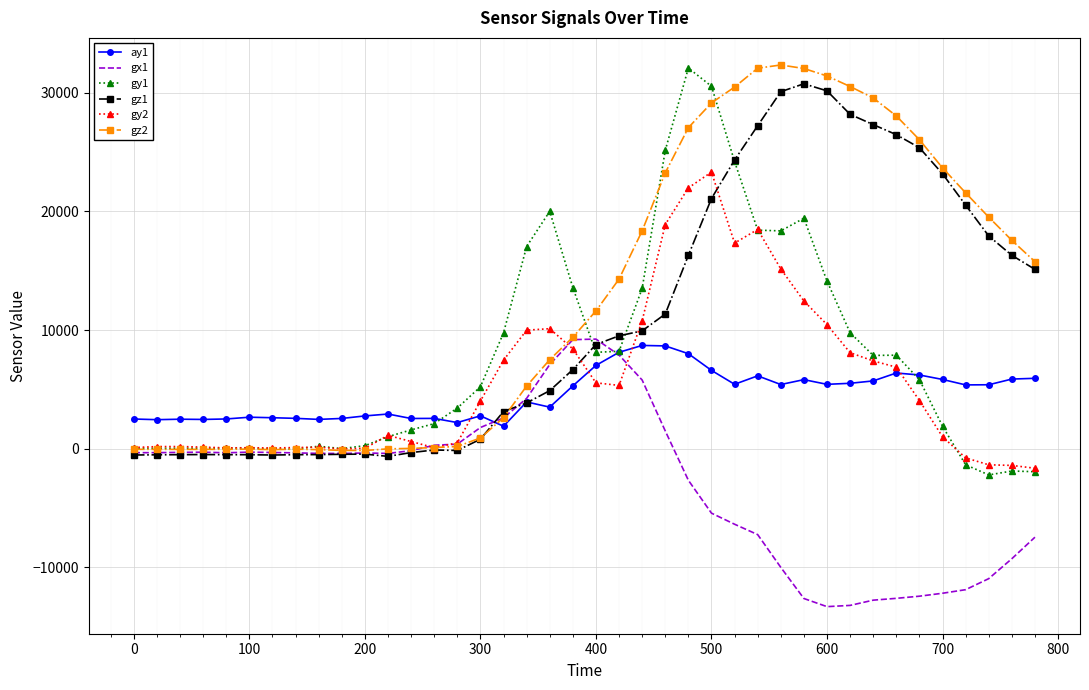

True or false: gy2 and gx1 cross at least once.

True